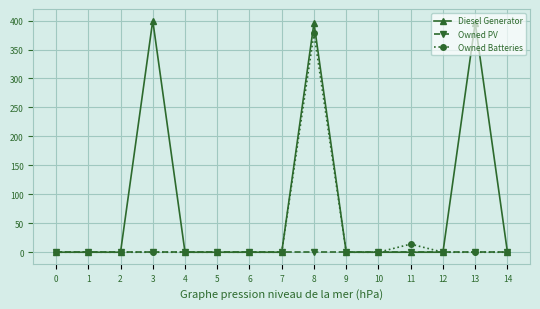

The Diesel Generator series shows 0 at 12. True or false?

True